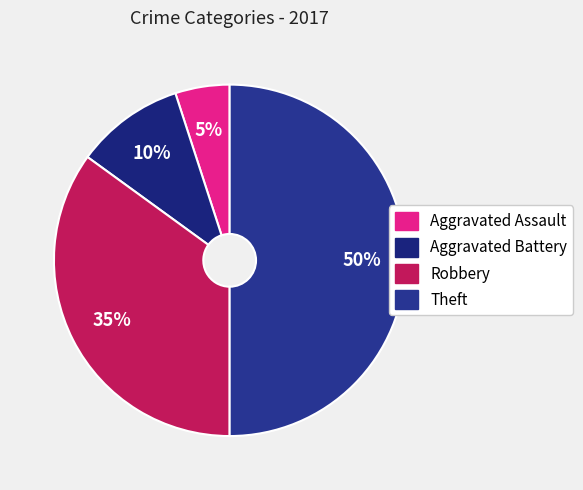

Does Aggravated Assault represent more than half of the total?

No